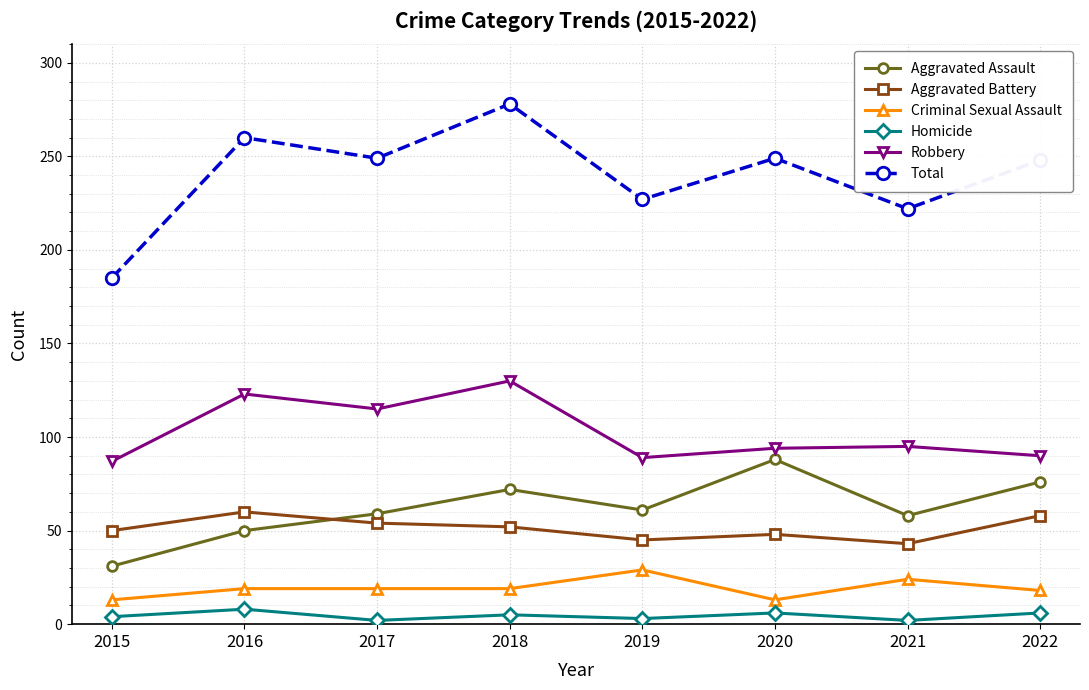

True or false: Robbery and Criminal Sexual Assault cross at least once.

False